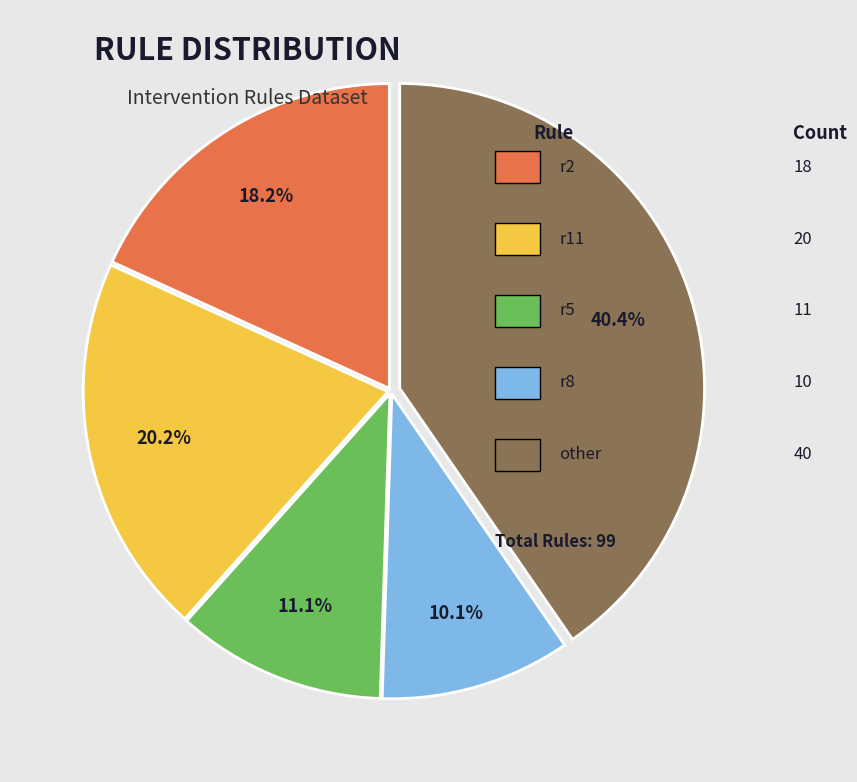

To the nearest percent, what is the difference between the largest and smallest slice percentages?

30%